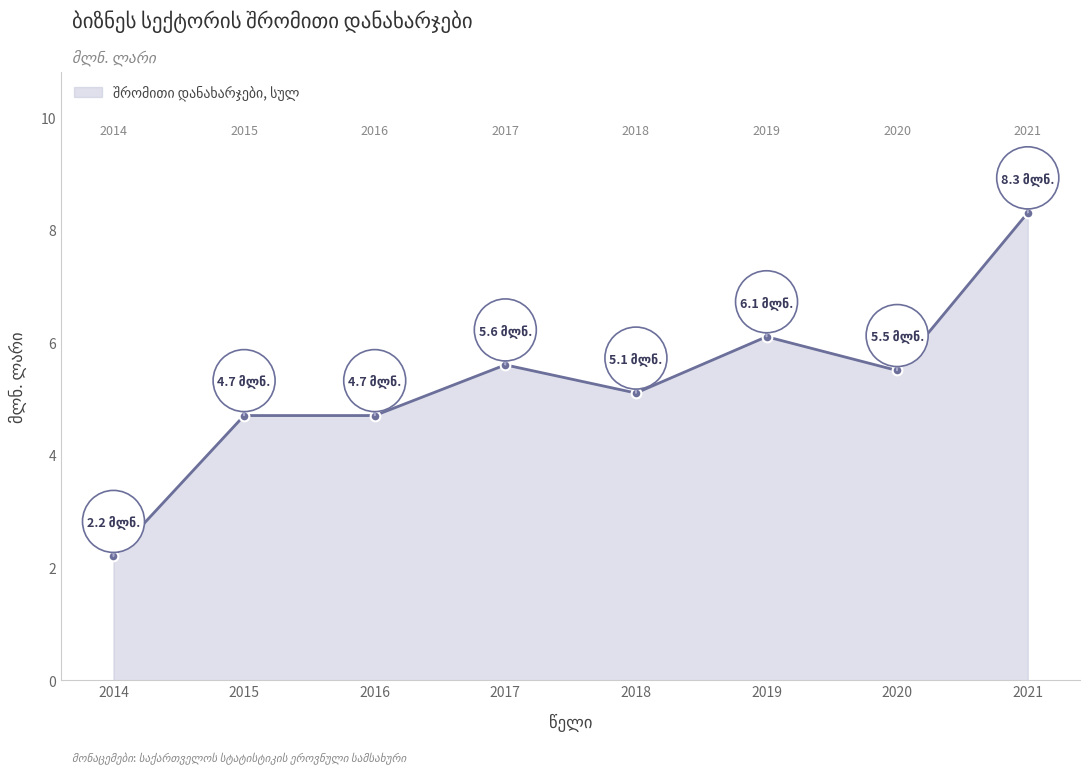

At which label does the data first exceed 5?

2017